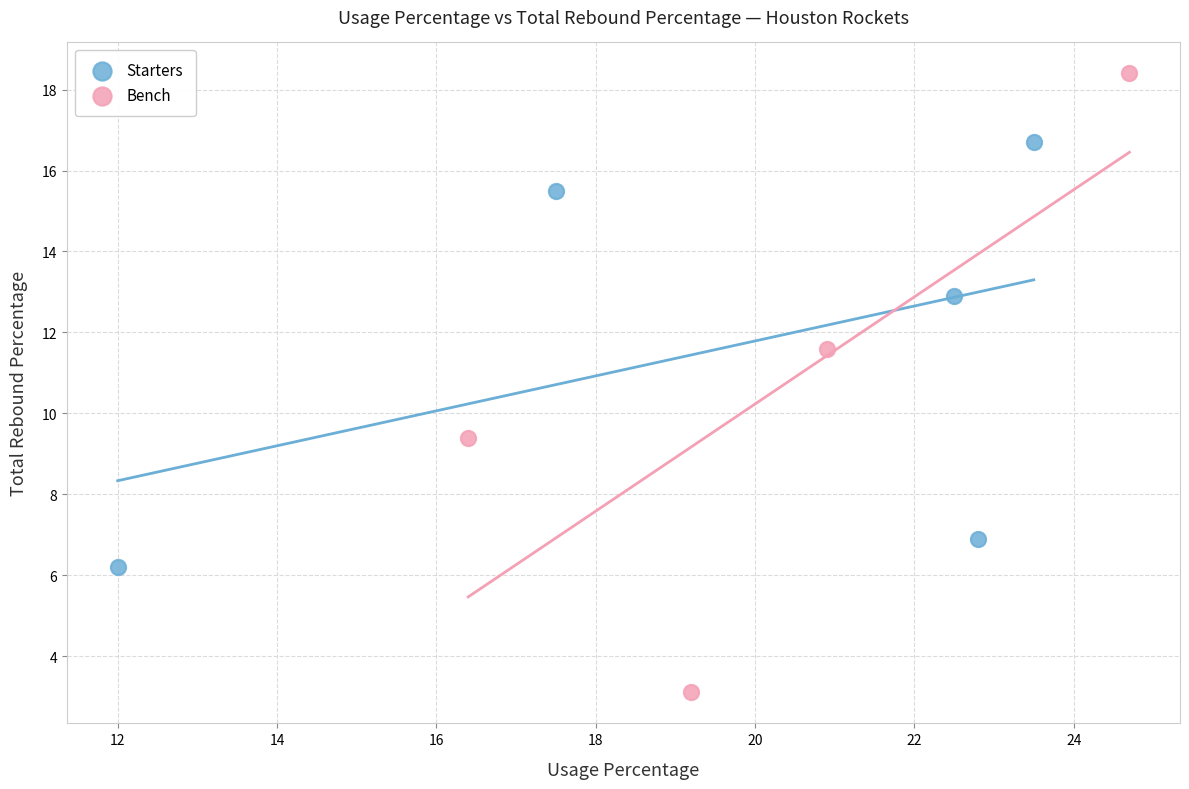

Which series contains the lowest Y value?

Bench